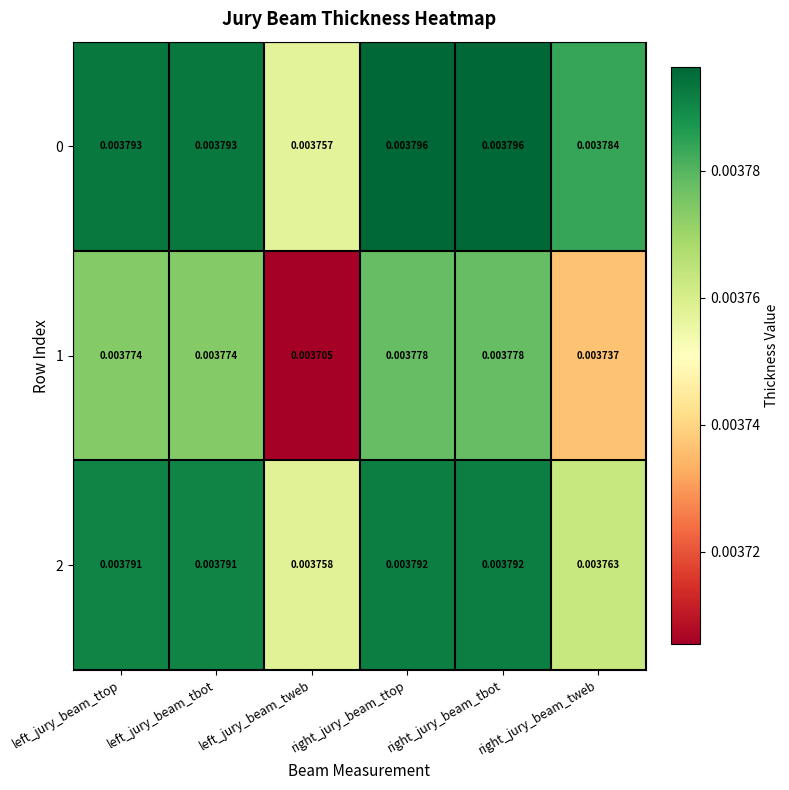

Is the value of 2 at left_jury_beam_ttop greater than the value of 1 at right_jury_beam_tbot?

Yes